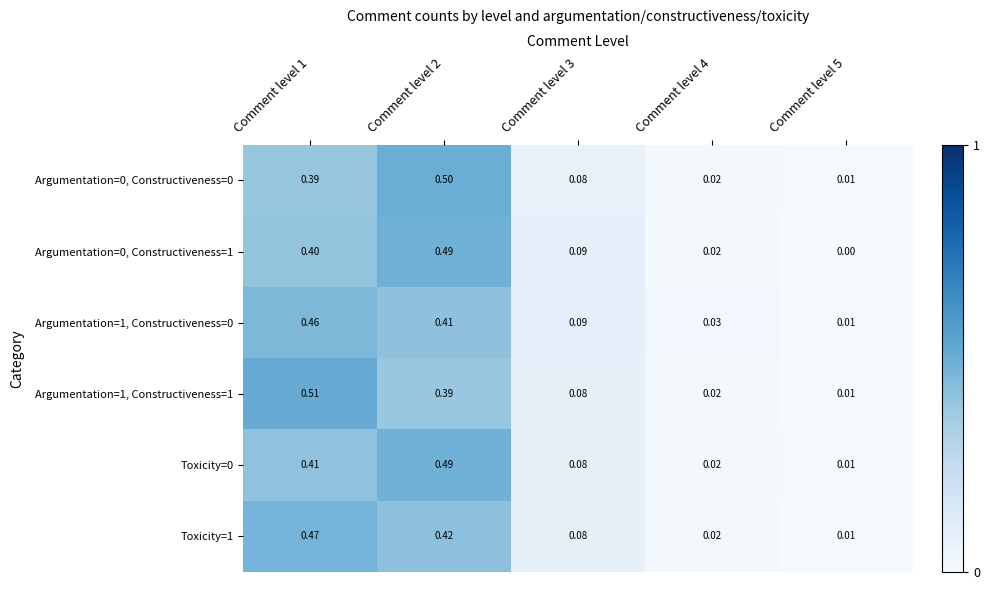

Rank the series by their maximum value, from lowest to highest.

Argumentation=1, Constructiveness=0, Toxicity=1, Toxicity=0, Argumentation=0, Constructiveness=1, Argumentation=0, Constructiveness=0, Argumentation=1, Constructiveness=1